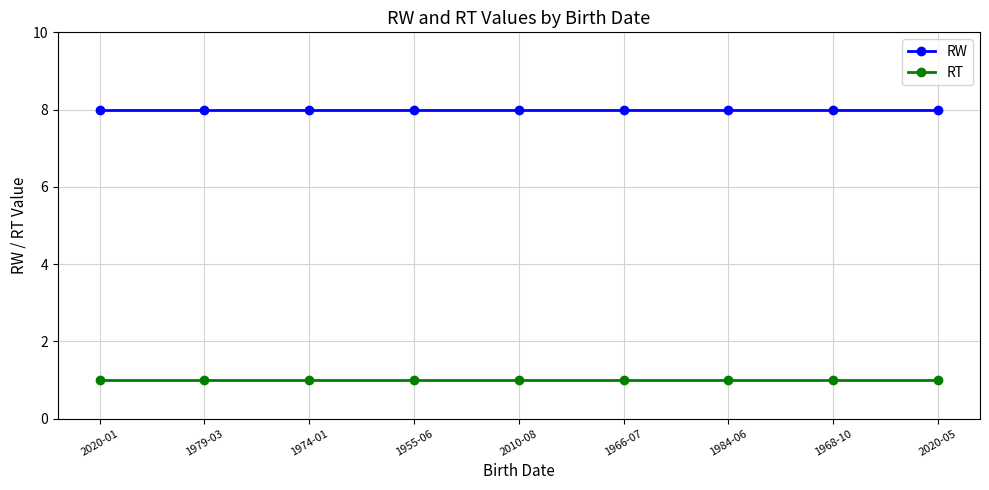

Reading right to left, transcribe all the data shown in this chart.

RW: 8	8	8	8	8	8	8	8	8
RT: 1	1	1	1	1	1	1	1	1